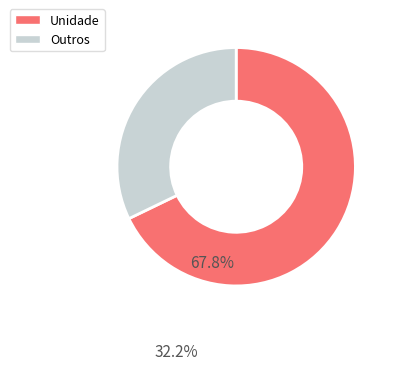

Is there any slice that represents more than half of the pie?

Yes